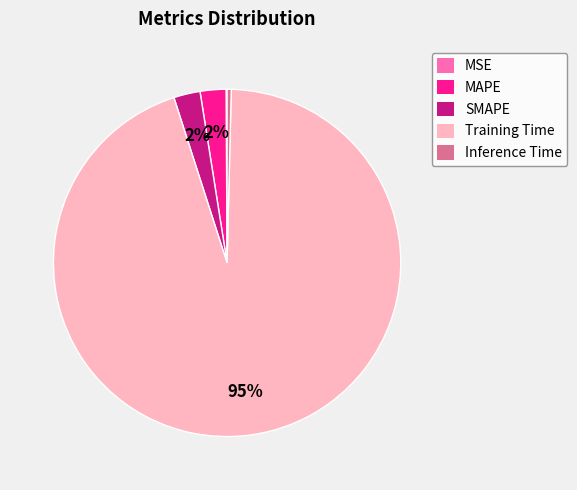

Which category has the biggest portion of the pie?

Training Time